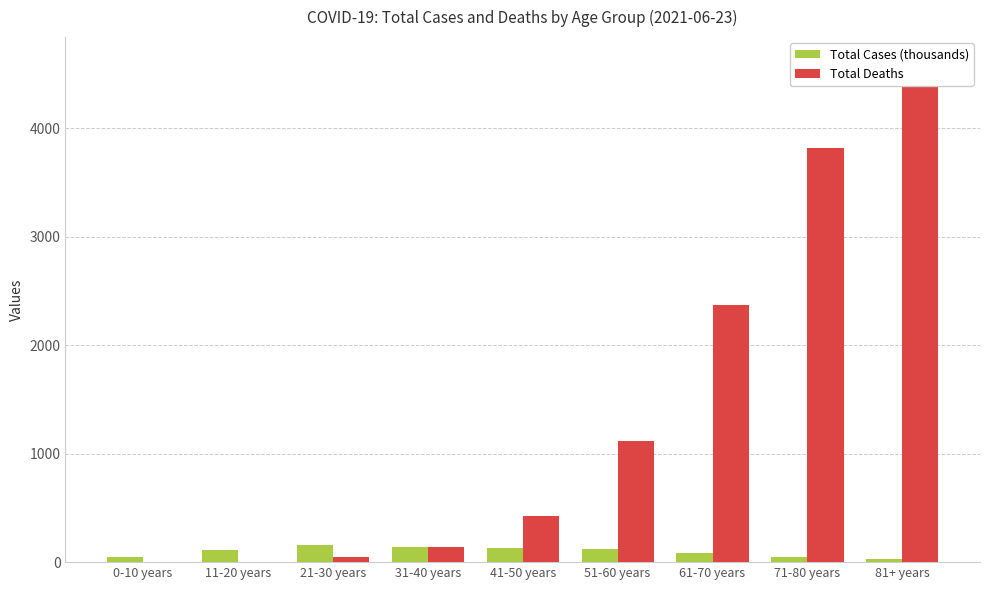

Reading left to right, what are all the values shown in this chart?

Total Cases (thousands): 0-10 years=48.6	11-20 years=112.1	21-30 years=156.6	31-40 years=135.1	41-50 years=129.1	51-60 years=121.7	61-70 years=86.7	71-80 years=50.0	81+ years=25.5
Total Deaths: 0-10 years=5.0	11-20 years=5.0	21-30 years=50.0	31-40 years=141.0	41-50 years=427.0	51-60 years=1119.0	61-70 years=2374.0	71-80 years=3813.0	81+ years=4609.0